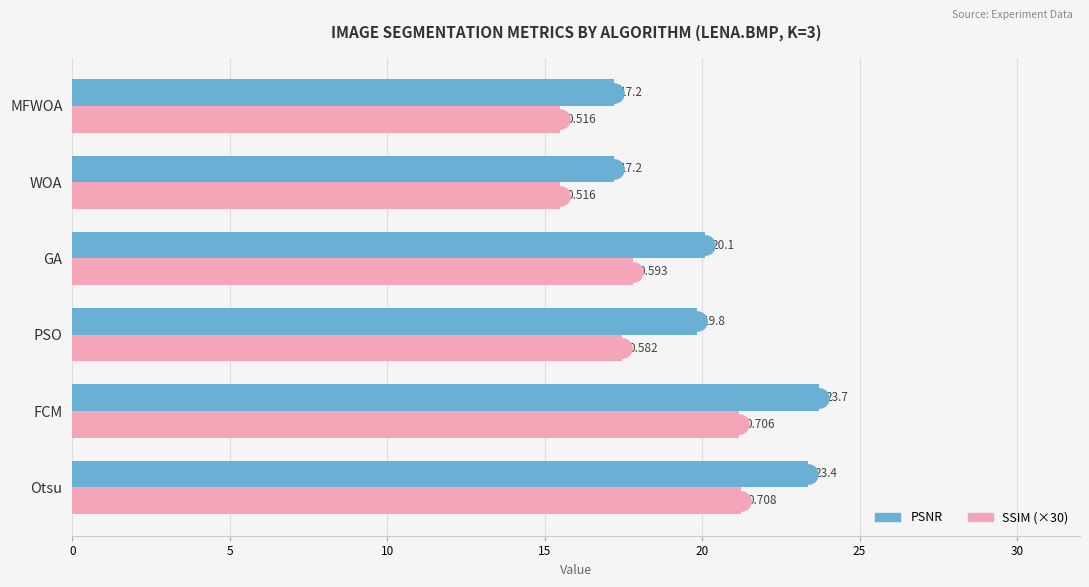

At which label does PSNR reach its peak?

FCM